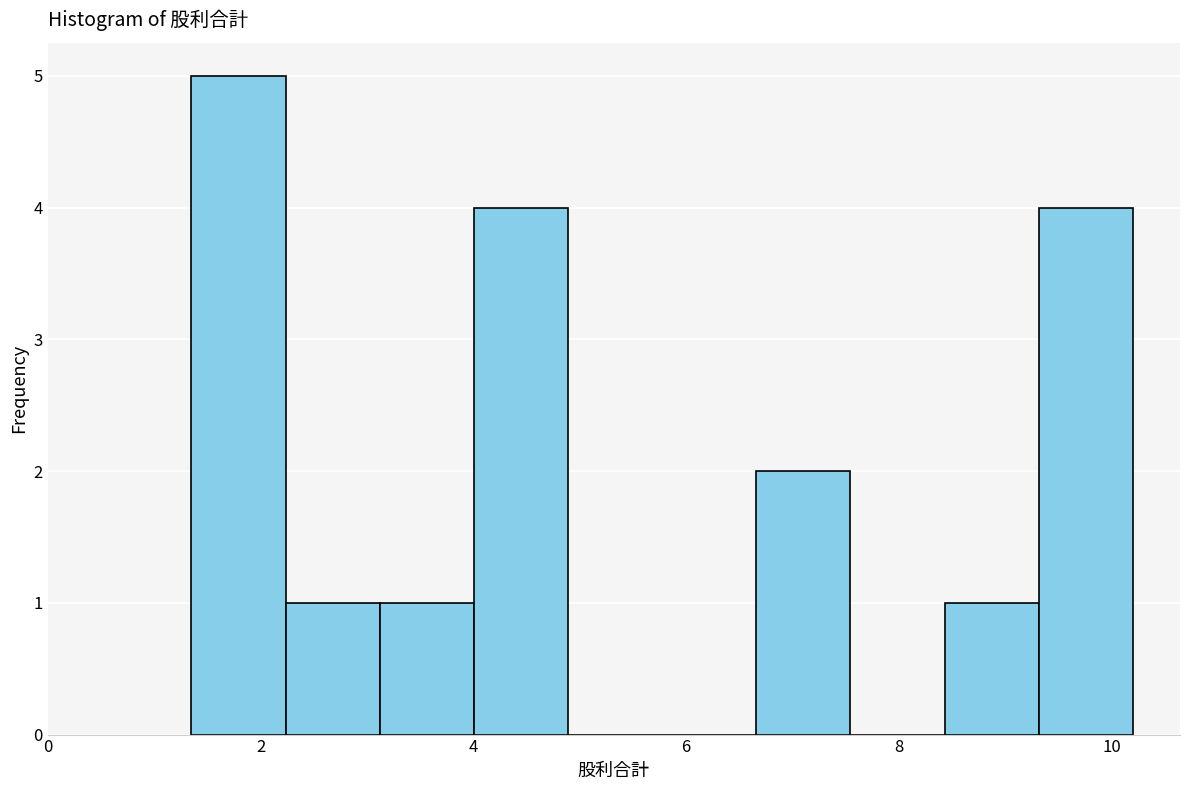

What is the height of the bar covering 1.4 to 2.2 on the x-axis? Neither the bar edges nor the heights are printed on the chart, so give them approximately, as read against the axes.

5